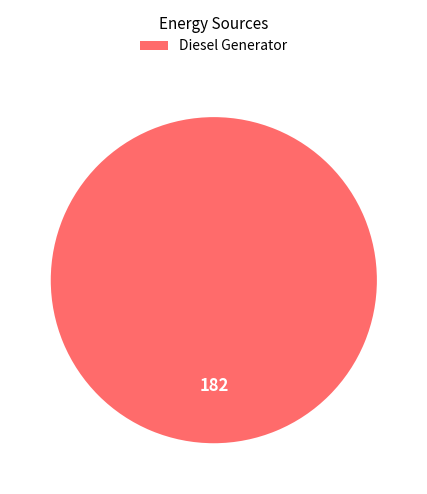

Is there a majority slice in this chart?

Yes